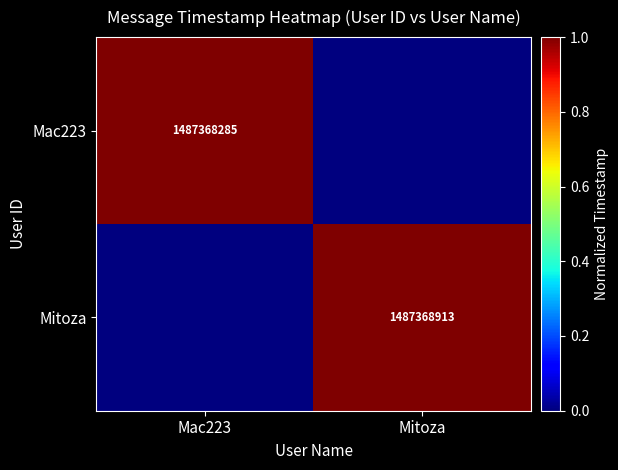

Is it true that Mitoza equals 1487368913 at Mitoza?

True